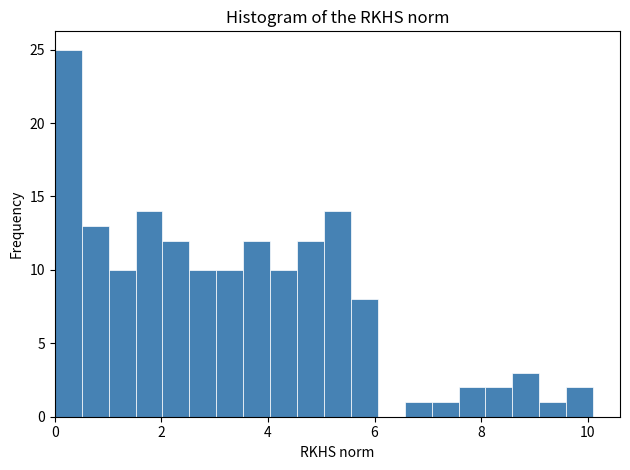

Around what value on the x-axis is the tallest bar? Give the approximate position of its centre, as read against the axis.

0.2